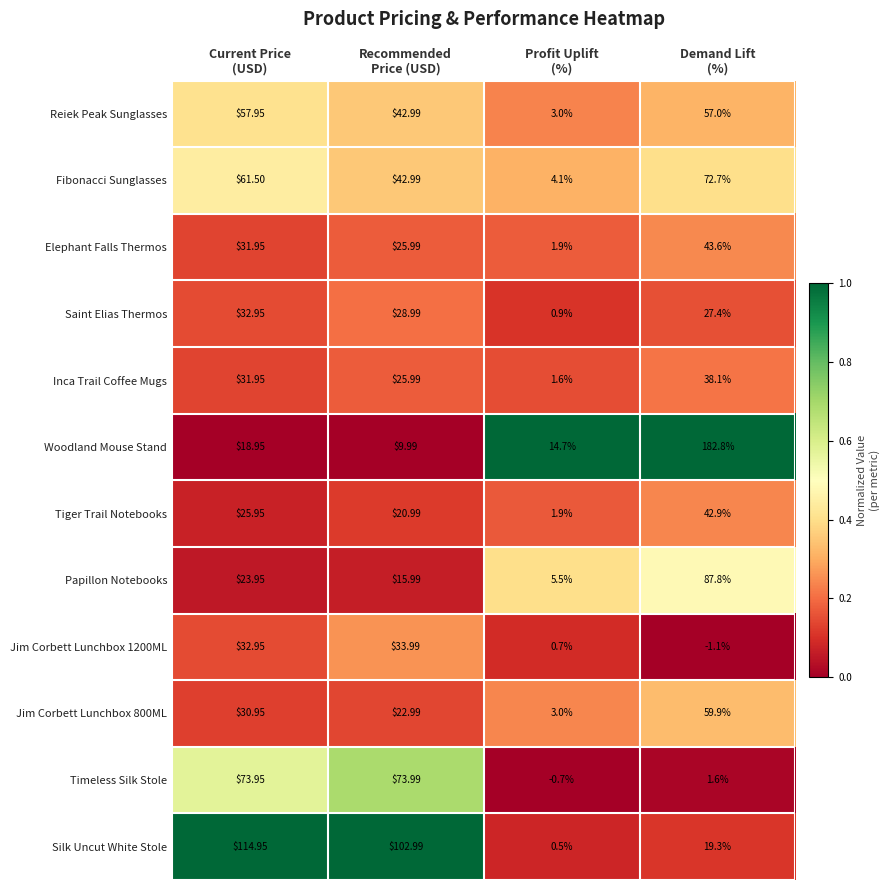

At which category is the sum across all series the highest?

Demand Lift
(%)